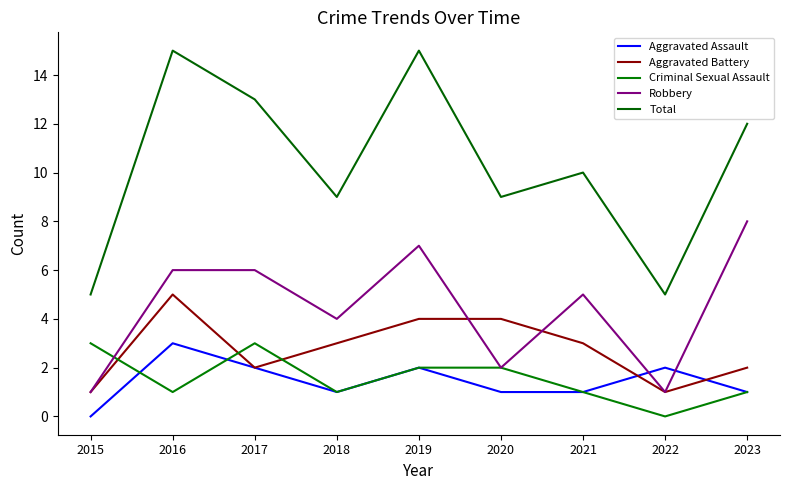

Reading left to right, what are all the values shown in this chart?

Aggravated Assault: 2015=0	2016=3	2017=2	2018=1	2019=2	2020=1	2021=1	2022=2	2023=1
Aggravated Battery: 2015=1	2016=5	2017=2	2018=3	2019=4	2020=4	2021=3	2022=1	2023=2
Criminal Sexual Assault: 2015=3	2016=1	2017=3	2018=1	2019=2	2020=2	2021=1	2022=0	2023=1
Robbery: 2015=1	2016=6	2017=6	2018=4	2019=7	2020=2	2021=5	2022=1	2023=8
Total: 2015=5	2016=15	2017=13	2018=9	2019=15	2020=9	2021=10	2022=5	2023=12